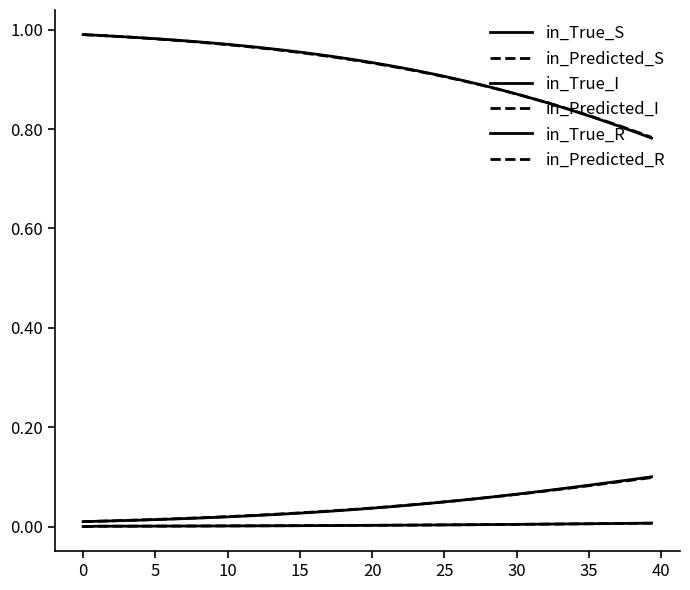

True or false: in_True_S has more than 0 interior local peaks.

False